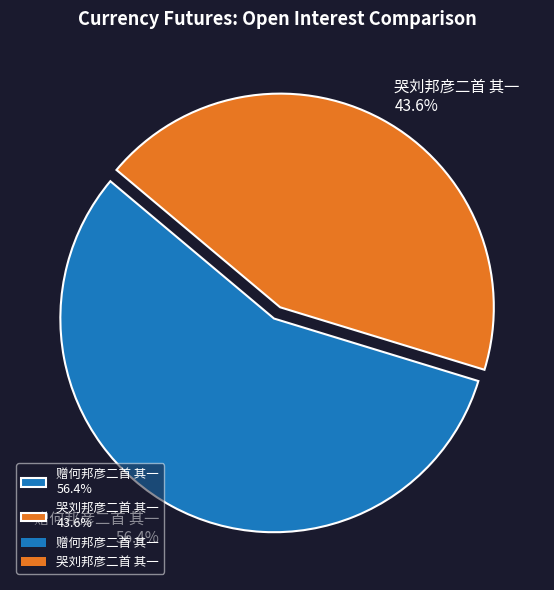

Rank the categories by value from highest to lowest.

赠何邦彦二首 其一, 哭刘邦彦二首 其一